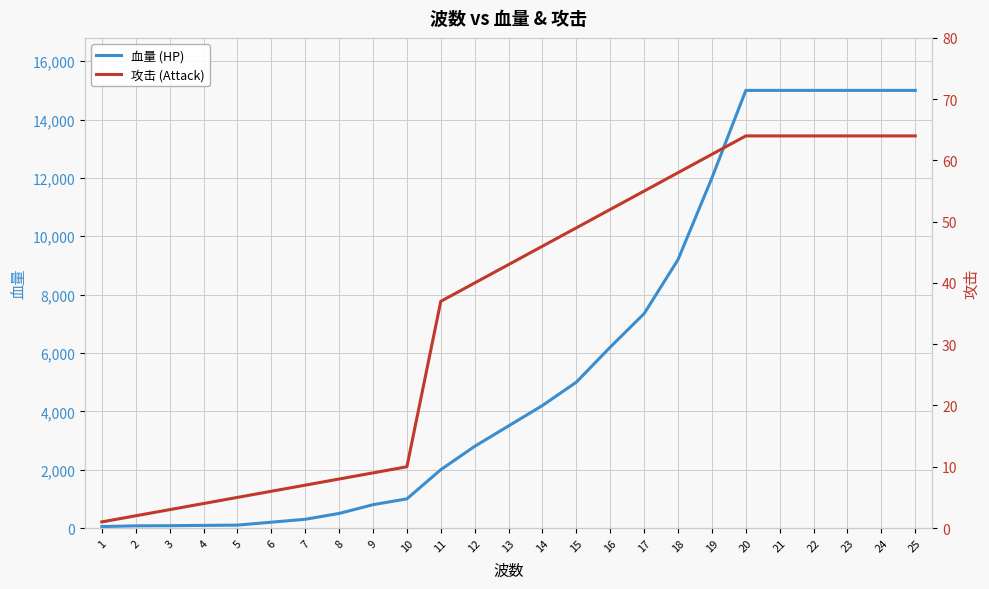

At which label does 攻击 (Attack) first exceed 43?

14